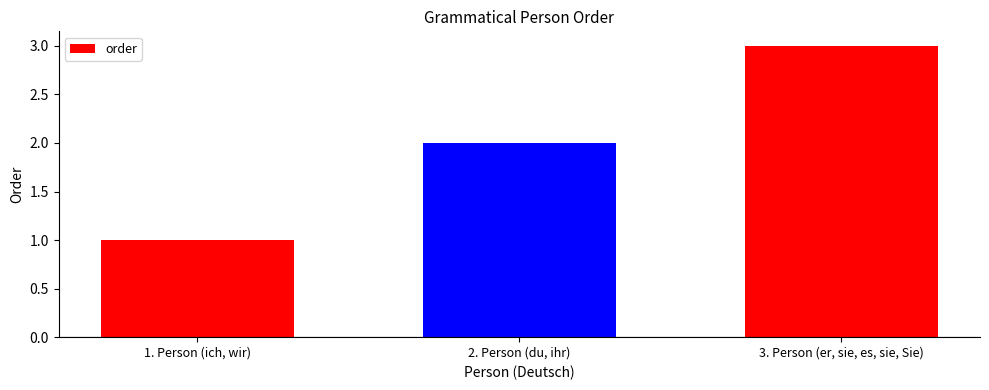

Rank the categories by value from lowest to highest.

1. Person (ich, wir), 2. Person (du, ihr), 3. Person (er, sie, es, sie, Sie)